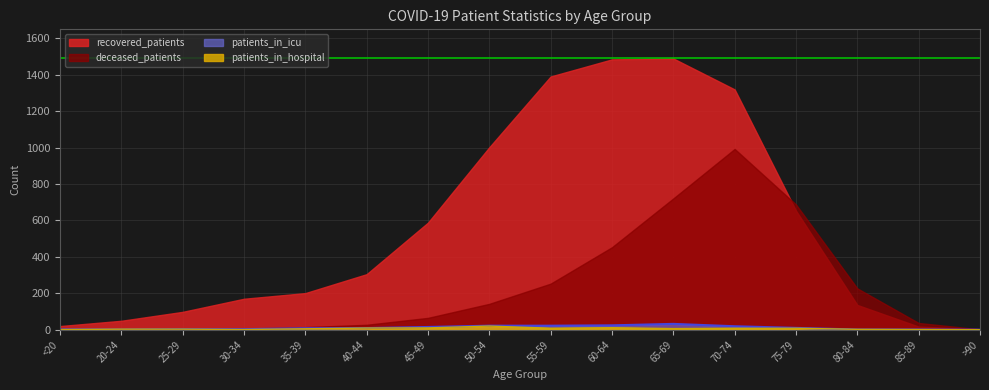

Count the number of categories in the chart.

16